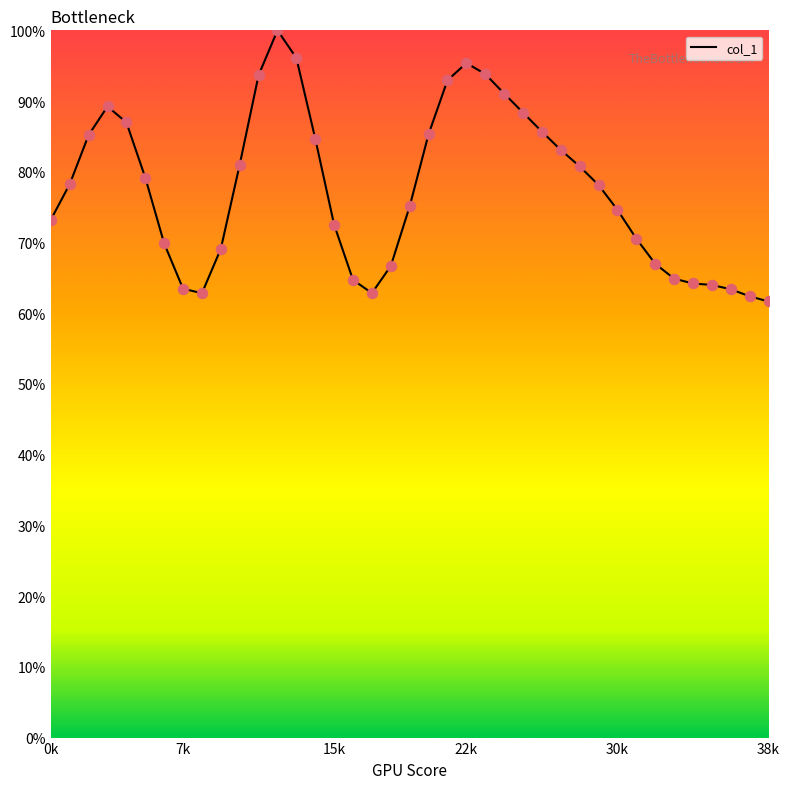

What is the greatest value displayed?

100.0